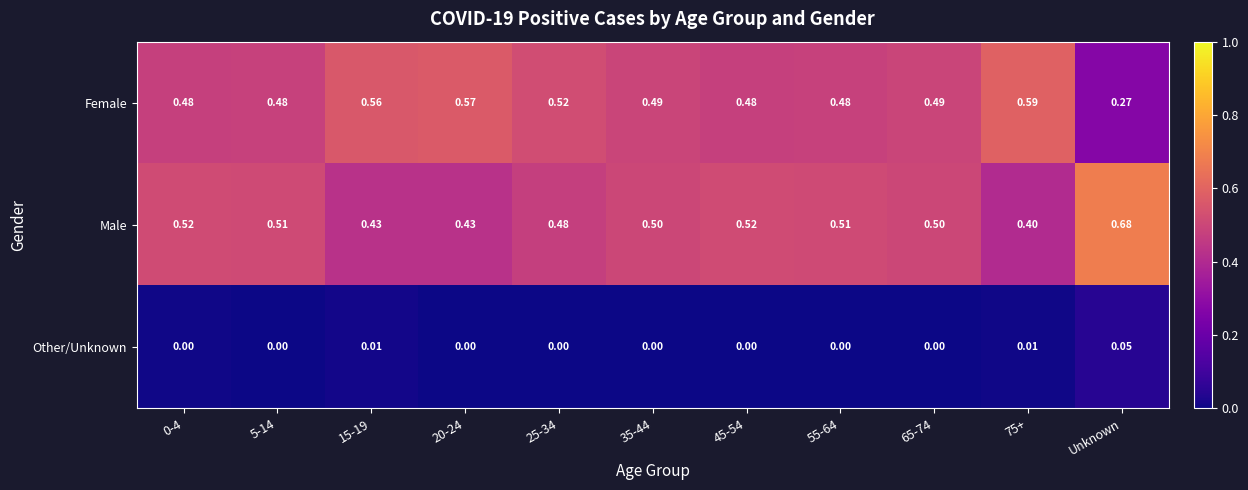

At which label does Female reach its minimum?

Unknown